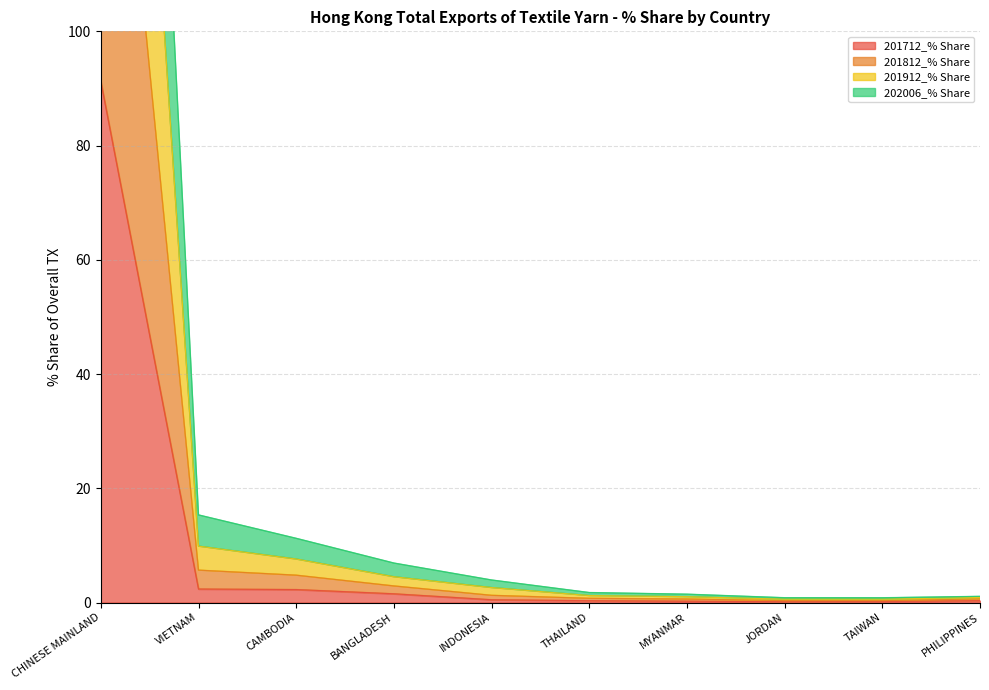

True or false: 202006_% Share and 201912_% Share cross at least once.

False